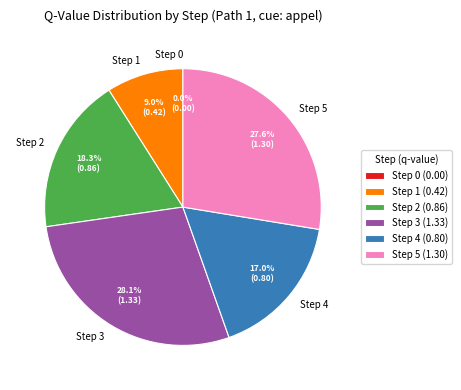

The Step 2 slice represents 18% of the pie. True or false?

True